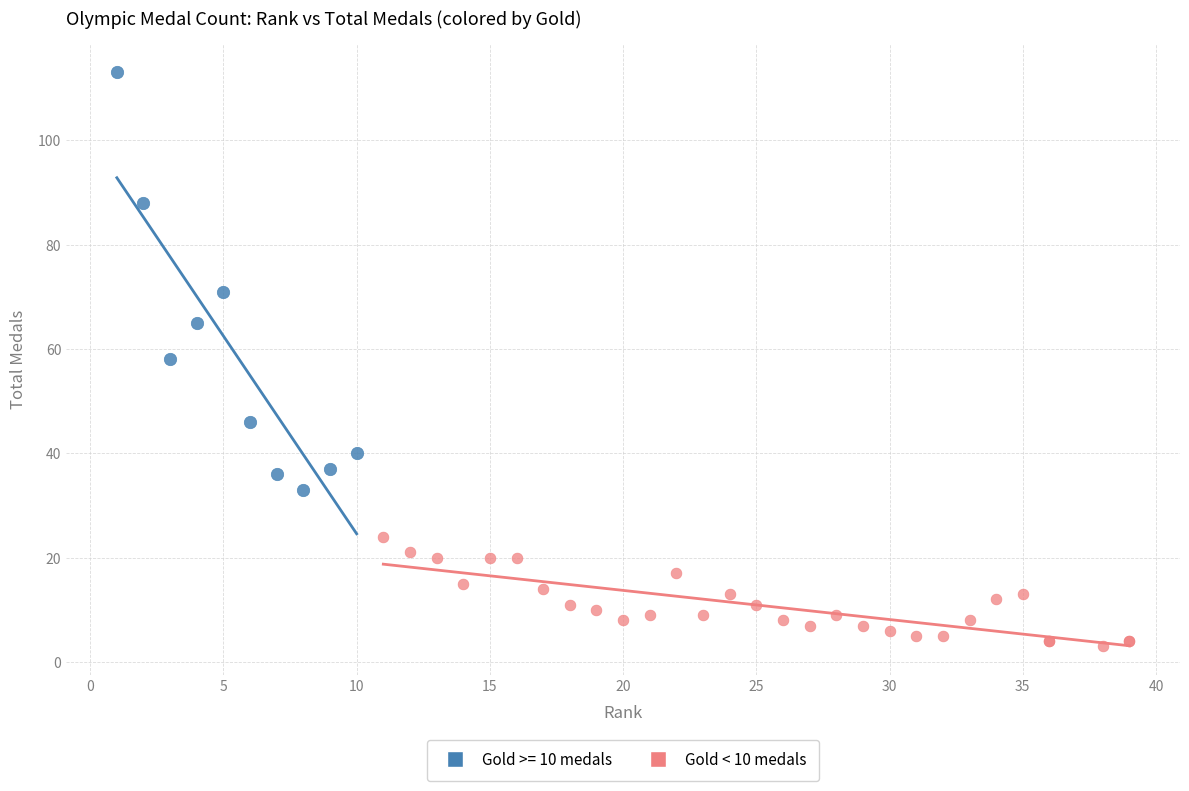

Which series has the largest Y range (max minus min)?

Gold >= 10 medals